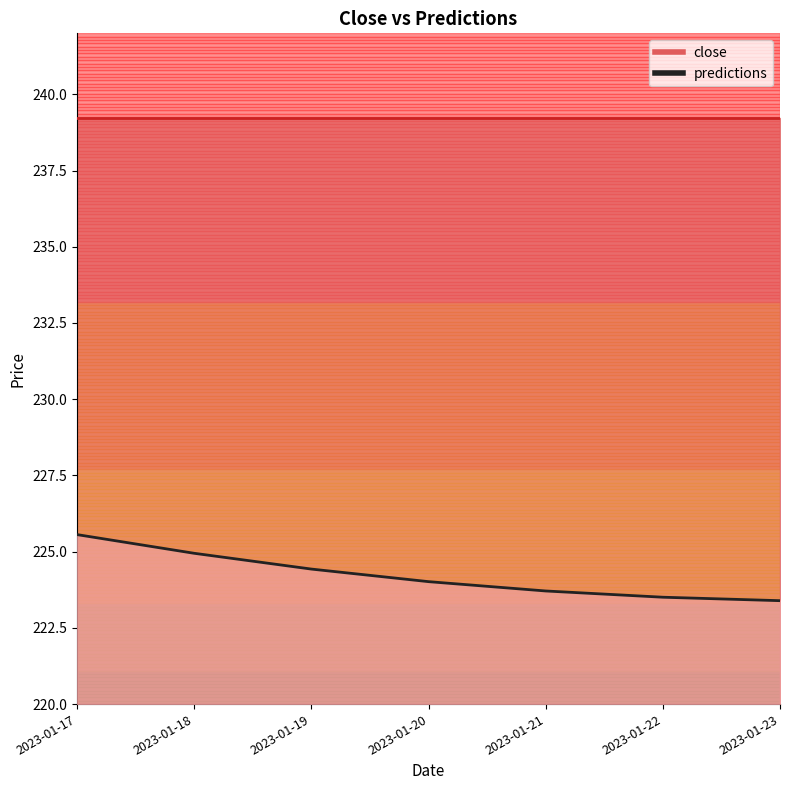

List the labels in order of value, largest first.

2023-01-17, 2023-01-18, 2023-01-19, 2023-01-20, 2023-01-21, 2023-01-22, 2023-01-23